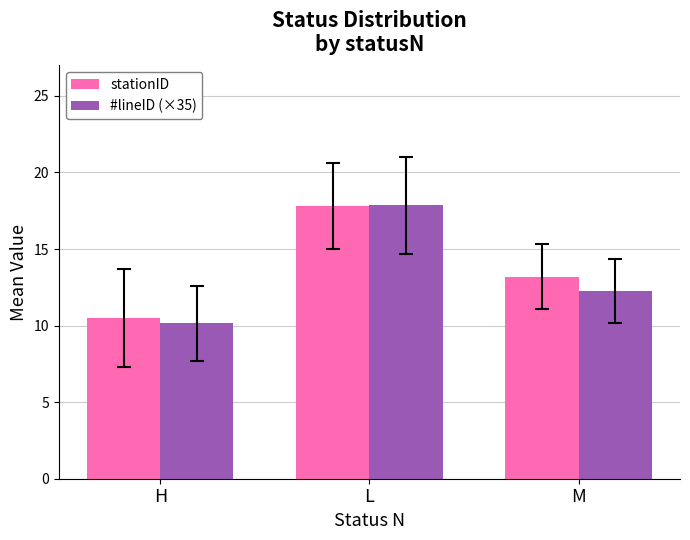

Where is stationID nearest to the value 14?

M